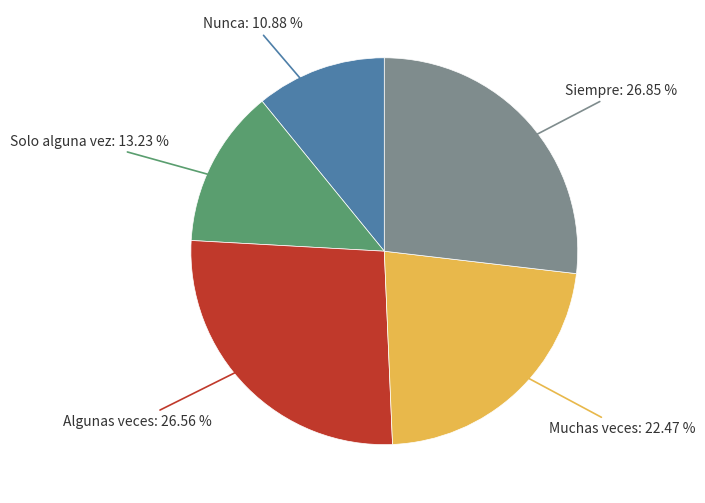

Is there a majority slice in this chart?

No